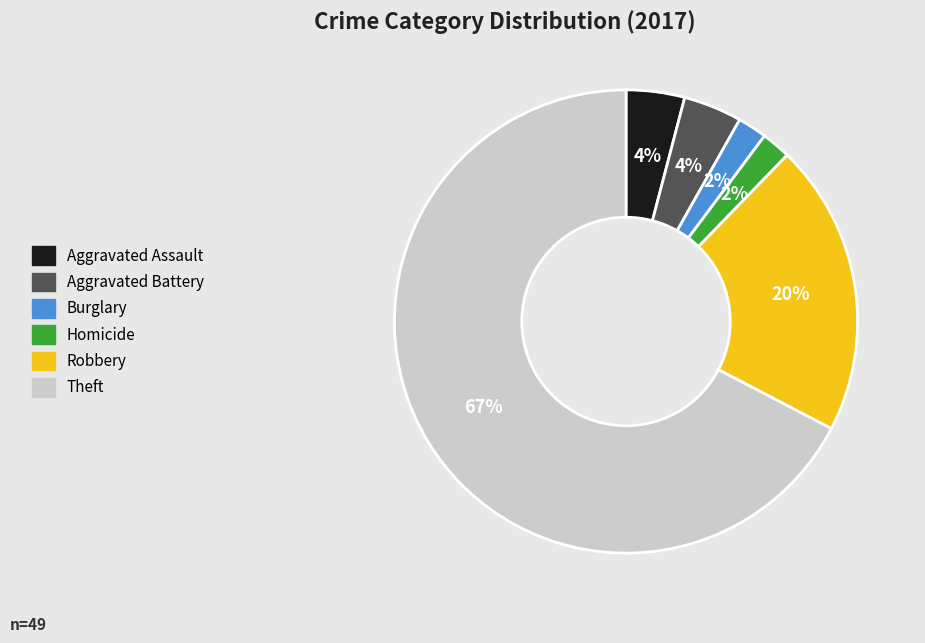

How many slices are in this pie chart?

6